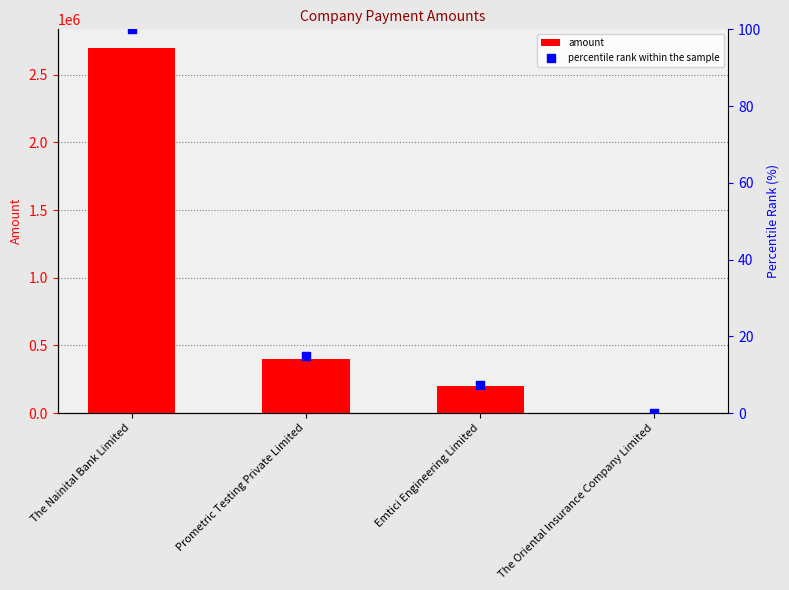

Which series contains the lowest Y value?

amount